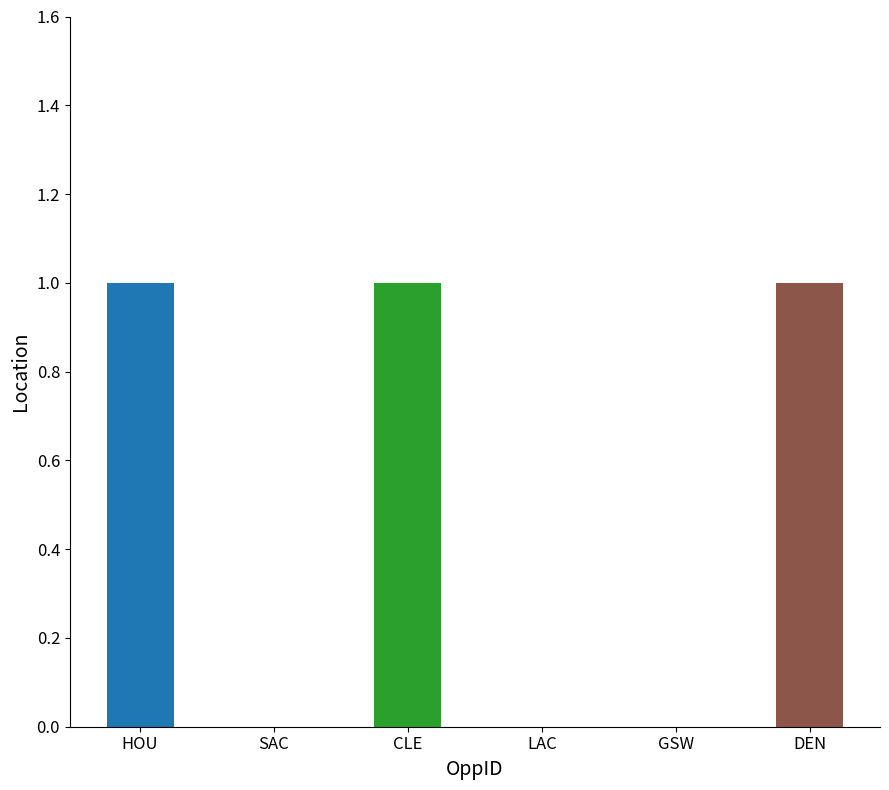

What is the ratio of the value at CLE to the value at DEN?

1.0